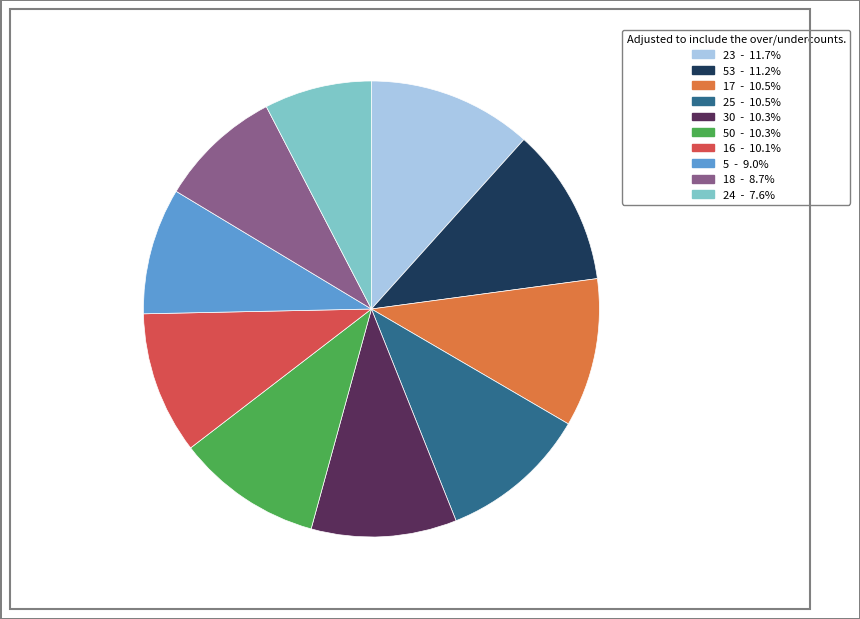

Does any single category account for the majority?

No